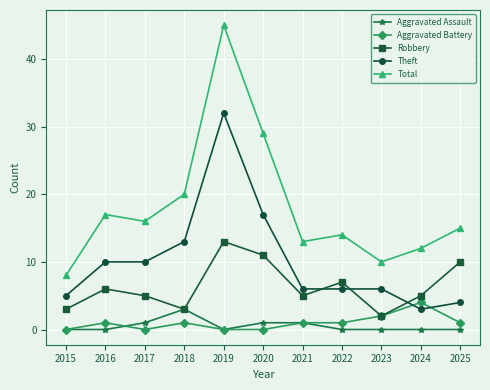

The Theft series shows 2 at 2021. True or false?

False